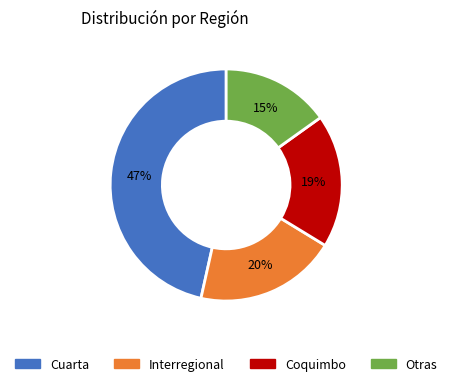

To the nearest percent, what is the average slice percentage?

25%